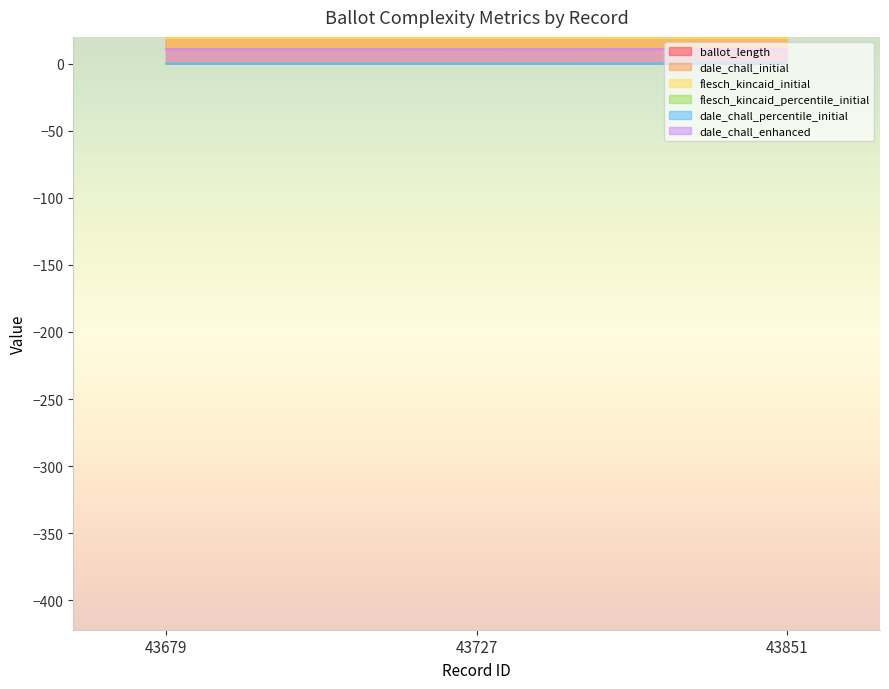

What is the total value across all series at 43727?

8478.7